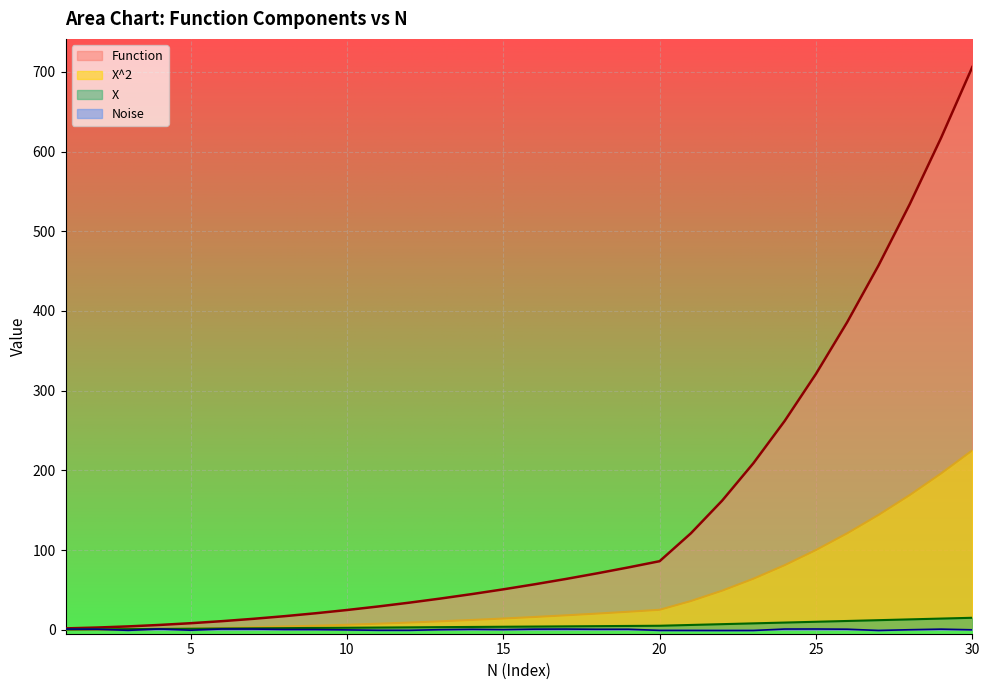

Reading left to right, extract all data points from this chart.

X: 0.2	0.5	0.8	1.0	1.2	1.5	1.8	2.0	2.2	2.5	2.8	3.0	3.2	3.5	3.8	4.0	4.2	4.5	4.8	5.0	6.0	7.0	8.0	9.0	10.0	11.0	12.0	13.0	14.0	15.0
X^2: 0.1	0.2	0.6	1.0	1.6	2.2	3.1	4.0	5.1	6.2	7.6	9.0	10.6	12.2	14.1	16.0	18.1	20.2	22.6	25.0	36.0	49.0	64.0	81.0	100.0	121.0	144.0	169.0	196.0	225.0
Noise: 0.9	0.7	-0.8	0.9	-0.6	0.9	0.9	0.3	0.2	-0.2	-0.7	-0.7	0.1	0.6	0.2	0.8	0.8	0.6	0.6	-0.8	-0.9	-1.0	-0.9	0.9	0.9	0.7	-0.9	0.0	0.8	-0.1
Function: 1.7	2.8	4.2	6.0	8.2	10.8	13.7	17.0	20.7	24.8	29.2	34.0	39.2	44.8	50.7	57.0	63.7	70.8	78.2	86.0	121.0	162.0	209.0	262.0	321.0	386.0	457.0	534.0	617.0	706.0